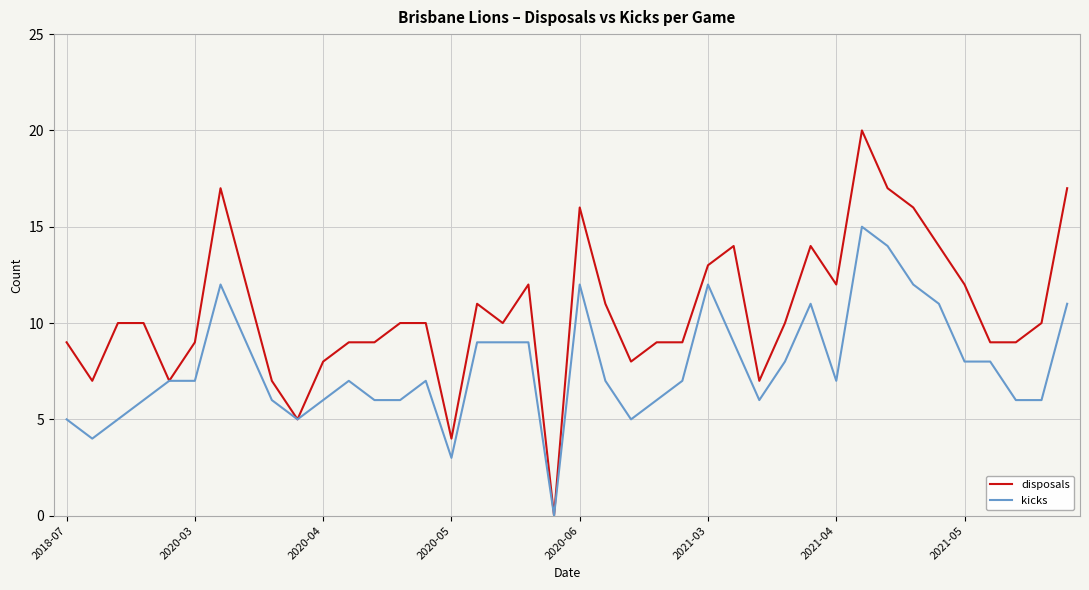

Which series has the largest total across all categories?

disposals